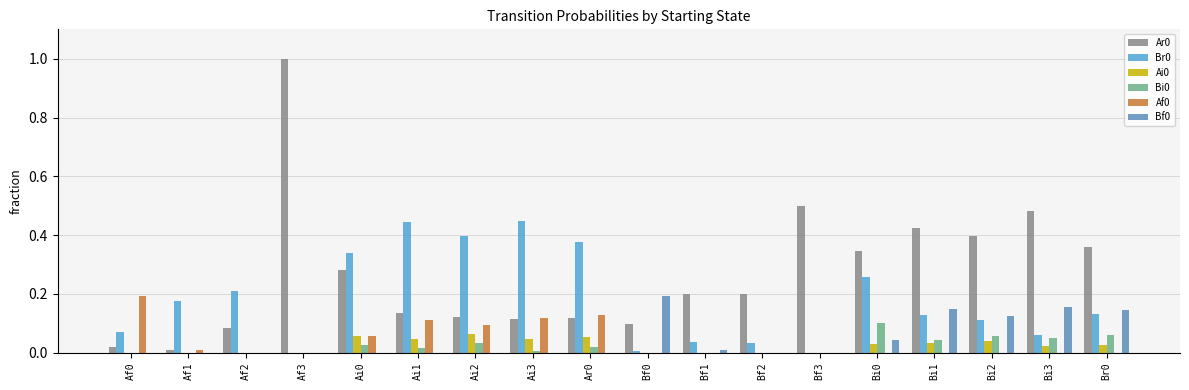

What is the sum of all Br0 values?

3.2